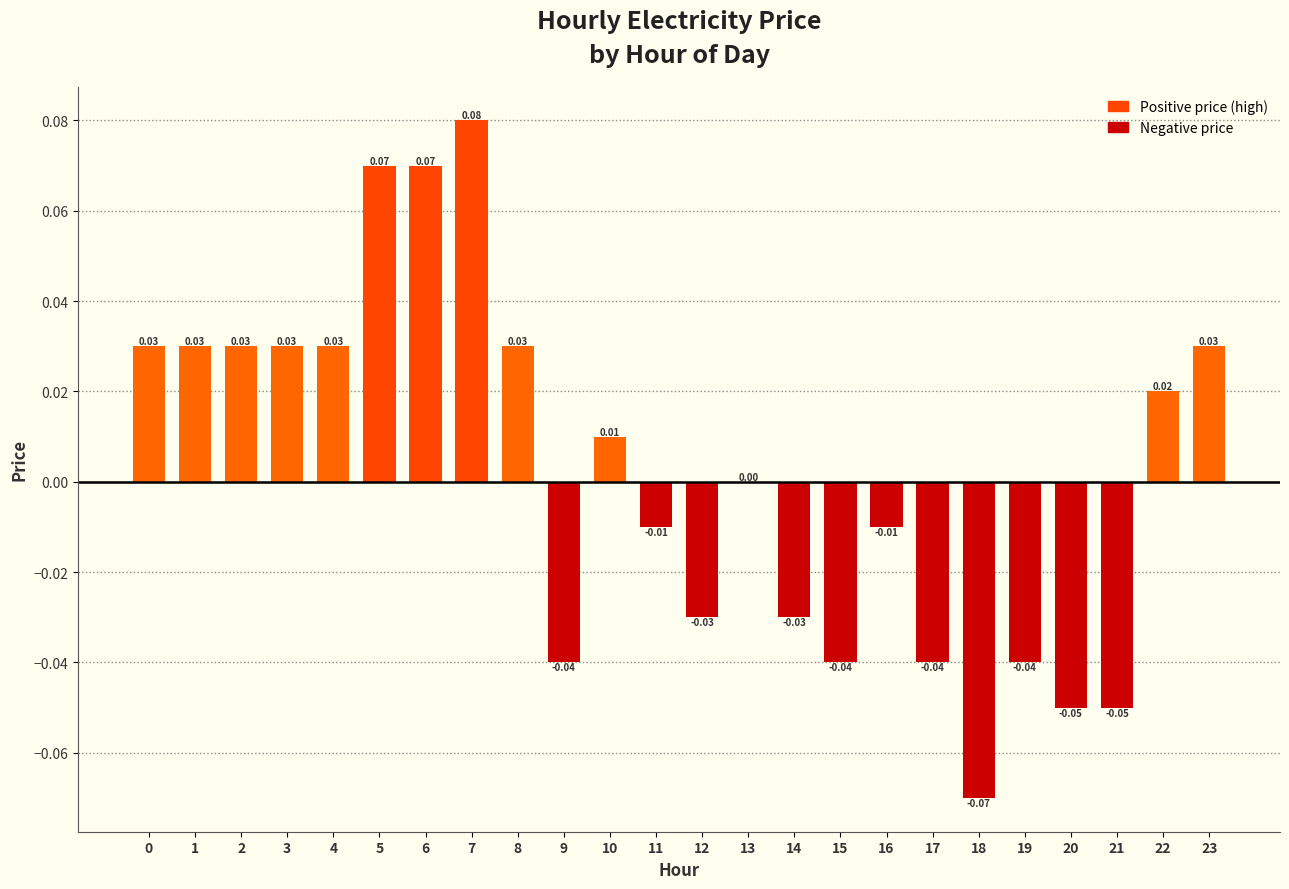

Reading left to right, list all the values displayed in this chart.

0.0	0.0	0.0	0.0	0.0	0.1	0.1	0.1	0.0	-0.0	0.0	-0.0	-0.0	0.0	-0.0	-0.0	-0.0	-0.0	-0.1	-0.0	-0.1	-0.1	0.0	0.0